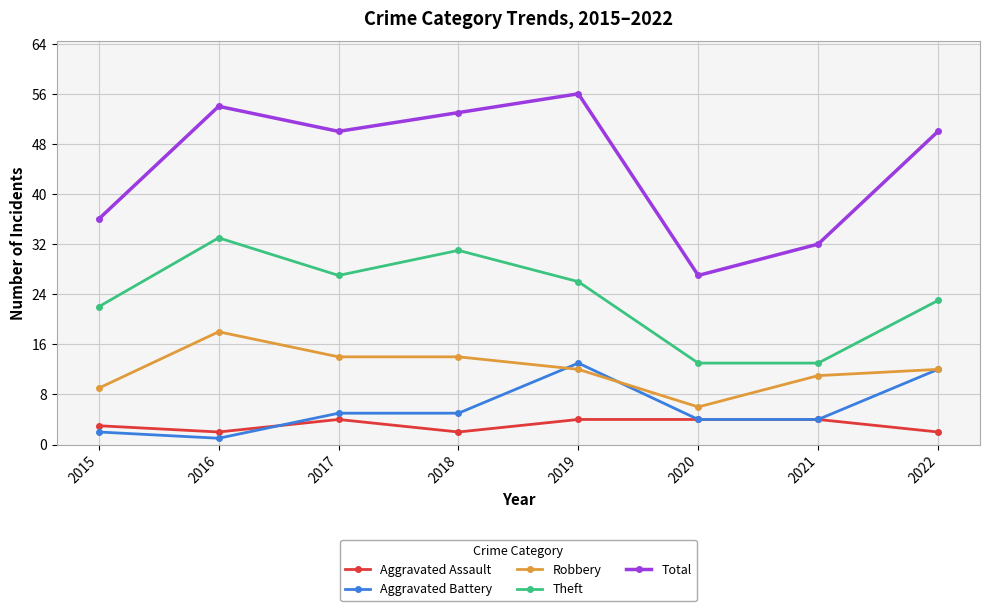

Reading left to right, what are all the values shown in this chart?

Aggravated Assault: 3	2	4	2	4	4	4	2
Aggravated Battery: 2	1	5	5	13	4	4	12
Robbery: 9	18	14	14	12	6	11	12
Theft: 22	33	27	31	26	13	13	23
Total: 36	54	50	53	56	27	32	50